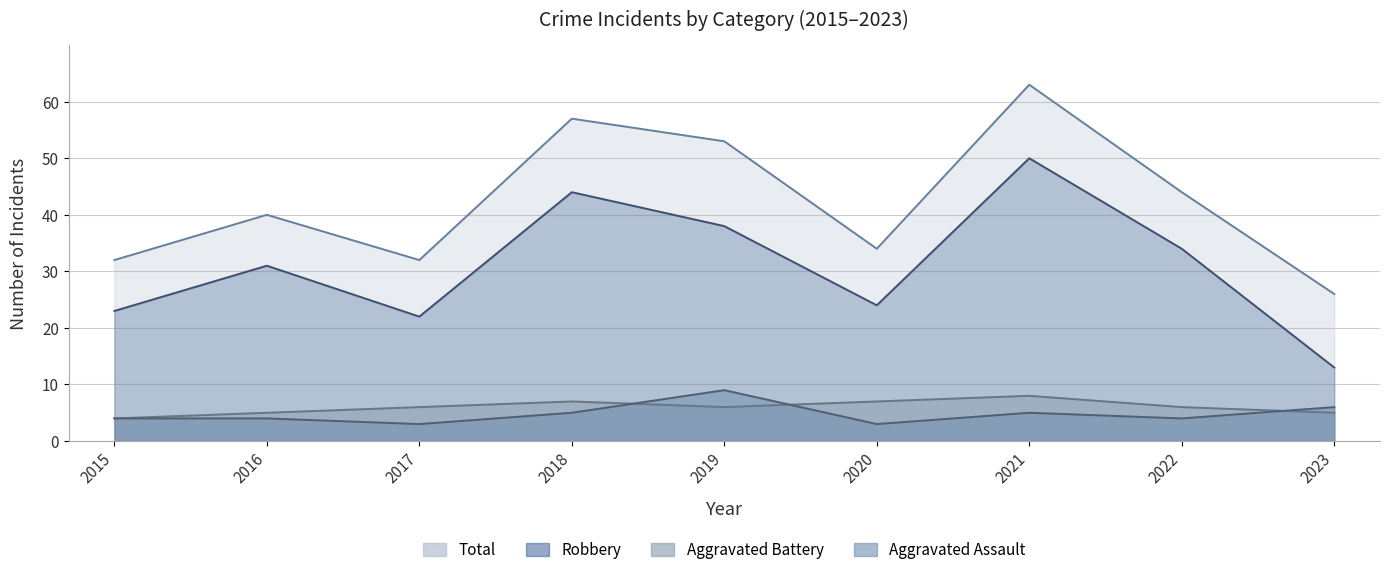

What value does the Aggravated Battery series have at 2016?

5